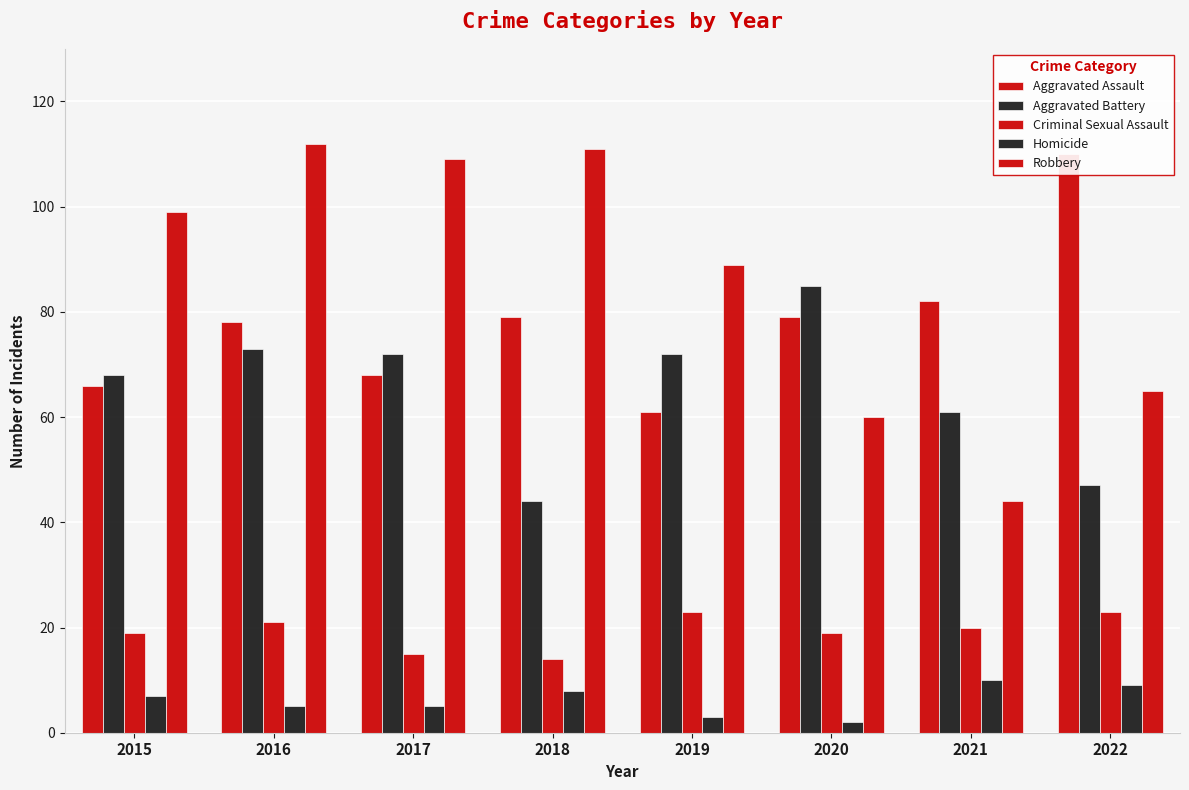

What is the approximate value of Robbery at 2021?

44